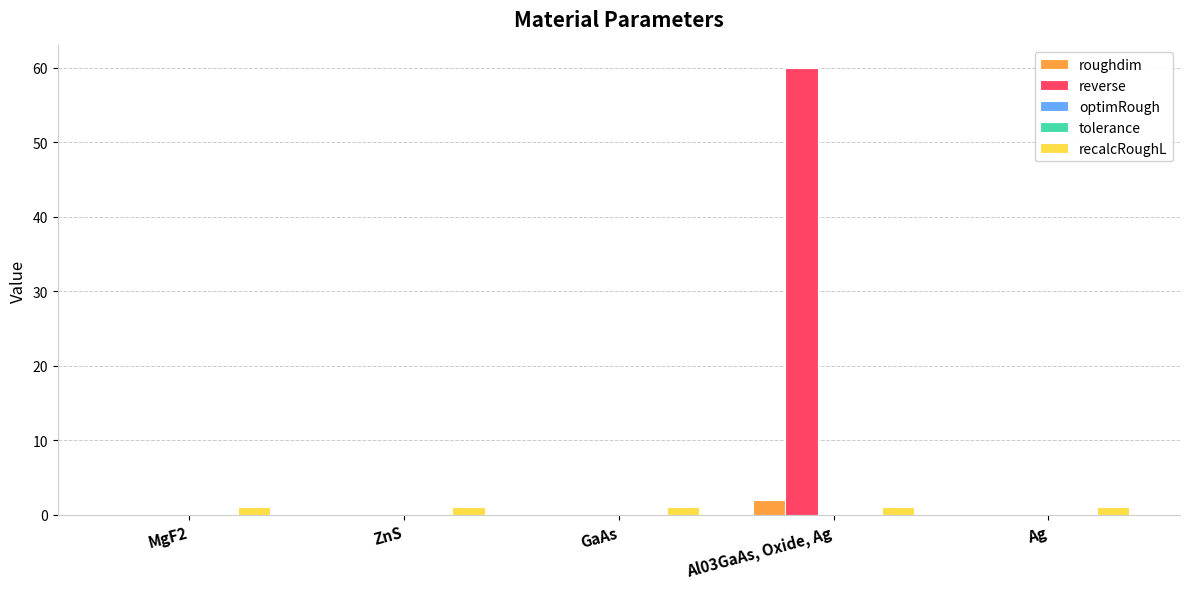

What is the average value of the recalcRoughL series?

1.0